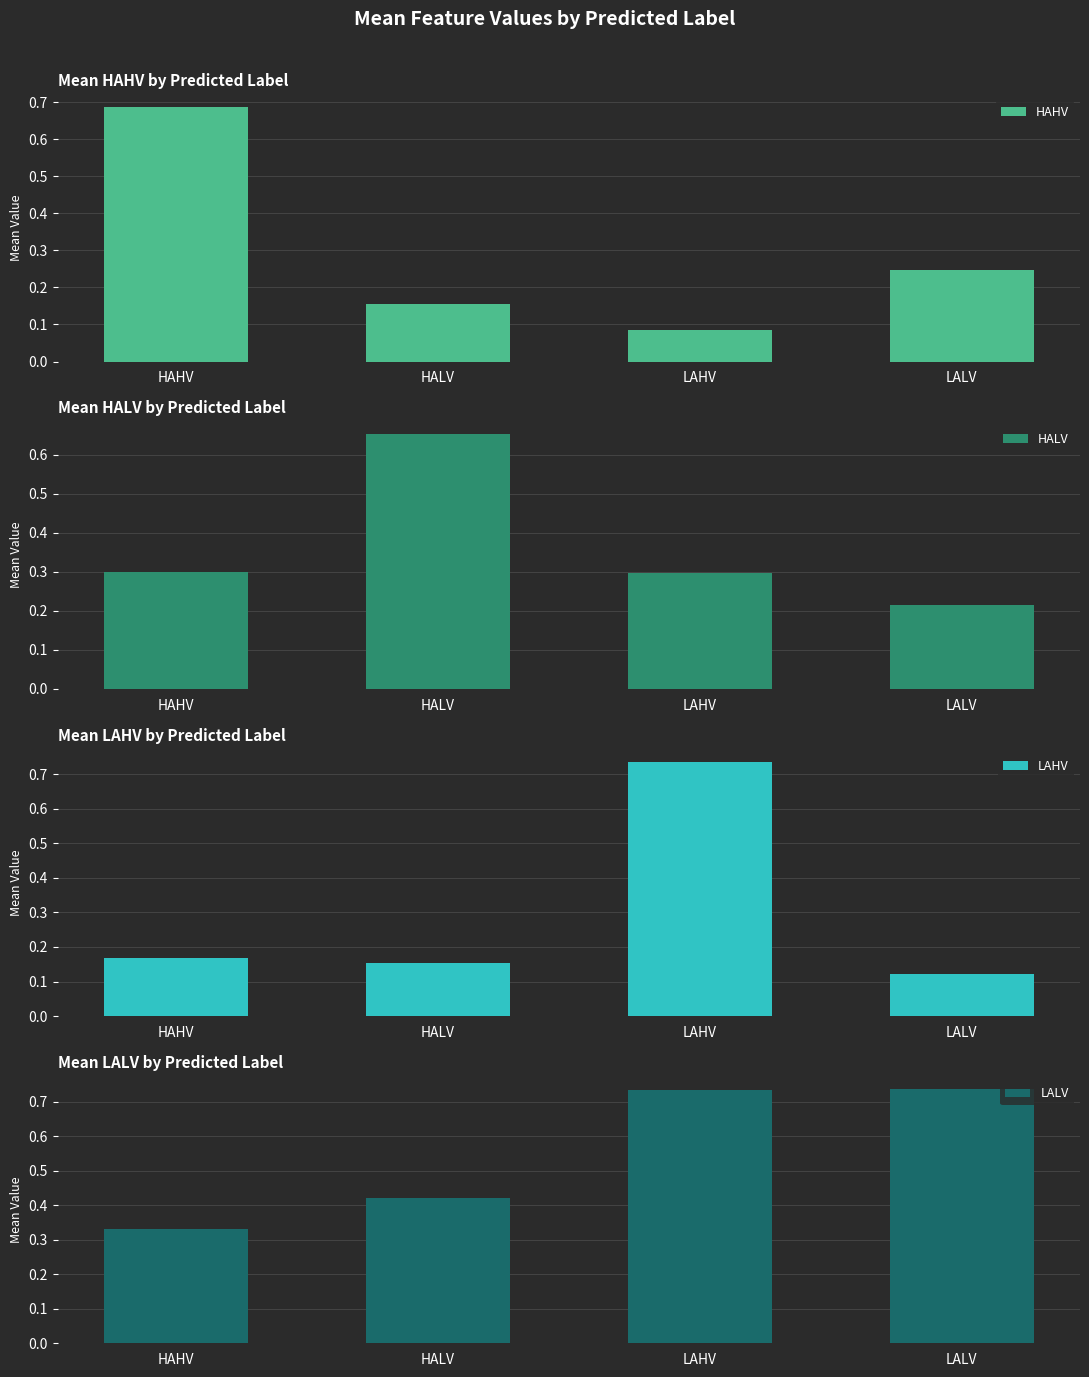

List the series in order of their peak value, lowest first.

HALV, HAHV, LAHV, LALV